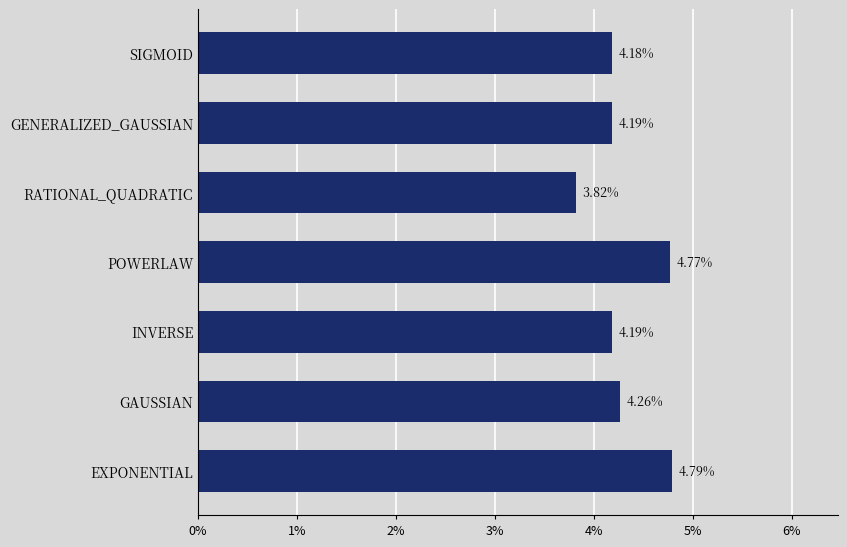

Does the chart contain any negative values?

No